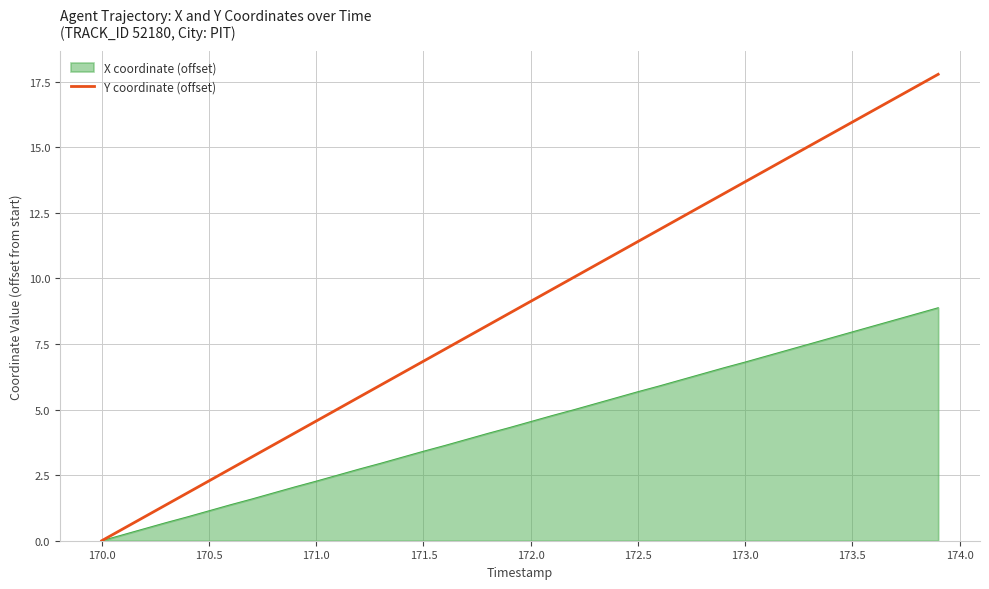

Which series has the widest spread of values?

Y coordinate (offset)